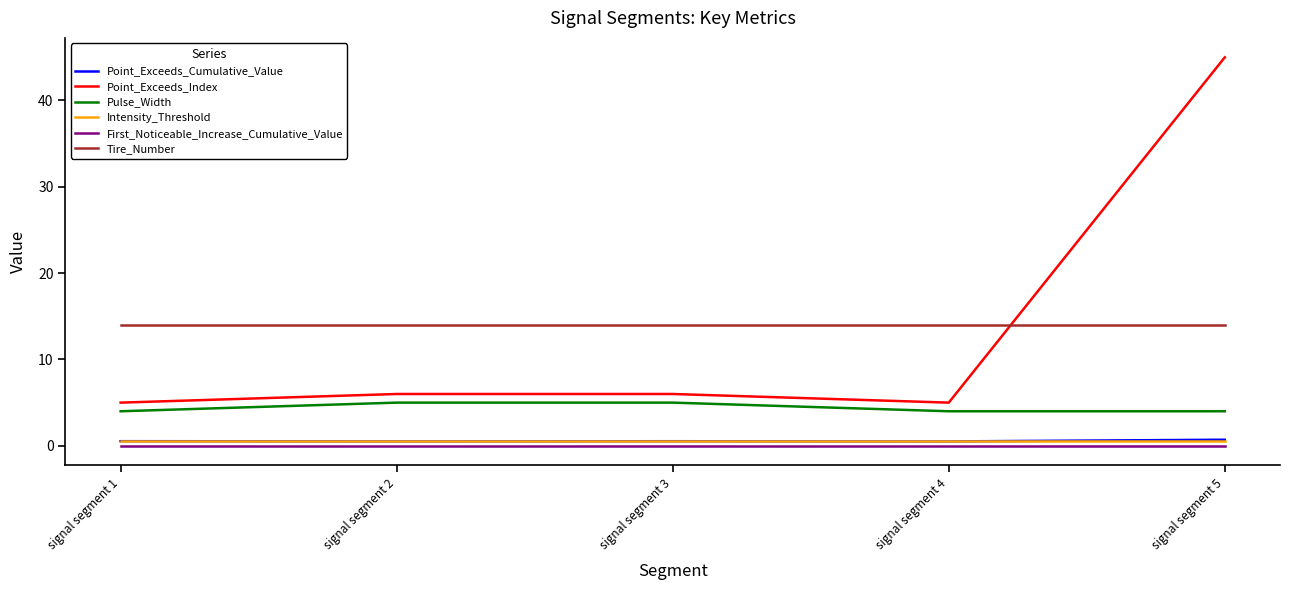

True or false: Pulse_Width and Point_Exceeds_Index cross at least once.

False